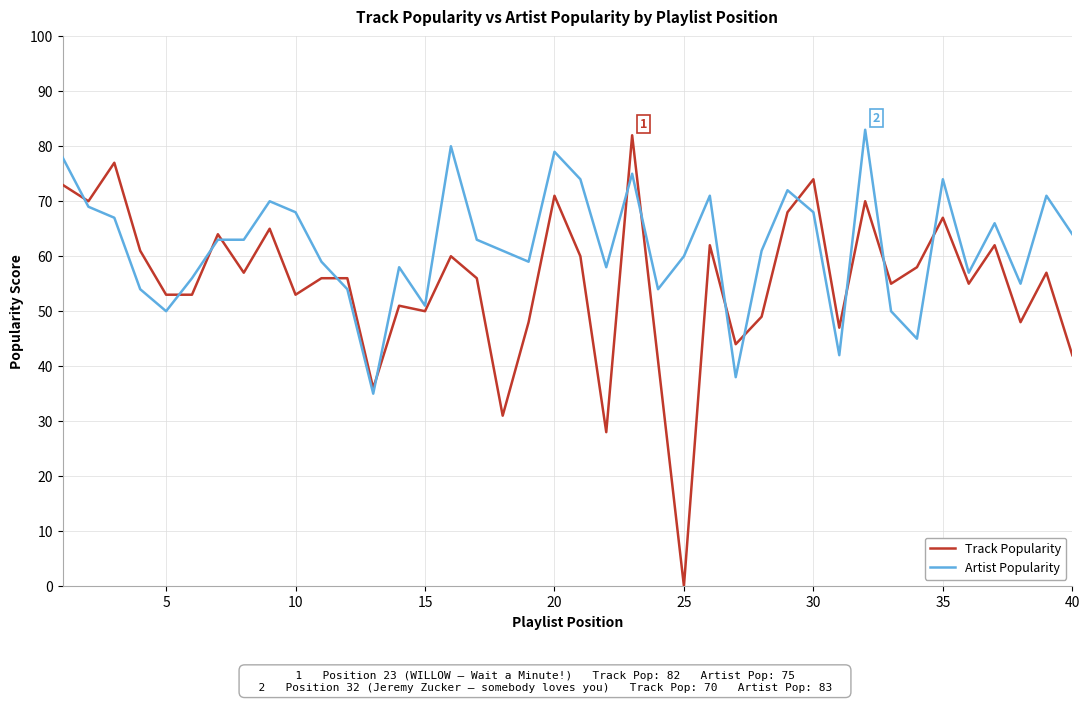

Is this an area chart (filled region under the line)?

No